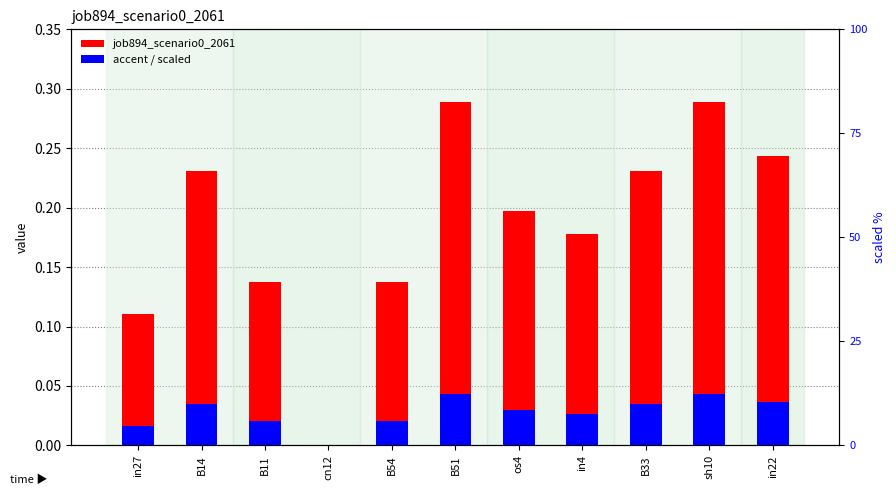

Rank the series by their average value, from highest to lowest.

job894_scenario0_2061, accent